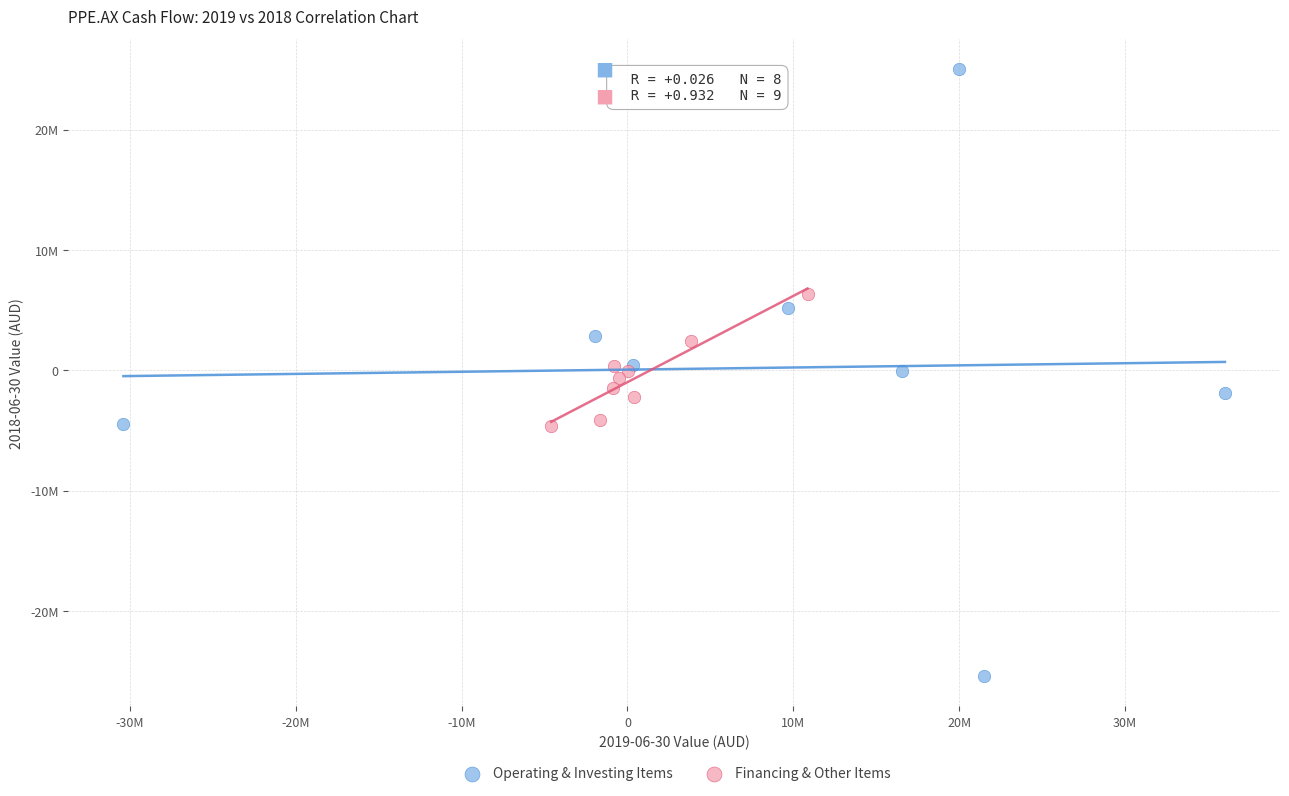

What are all the series names shown in the legend?

Operating & Investing Items, Financing & Other Items